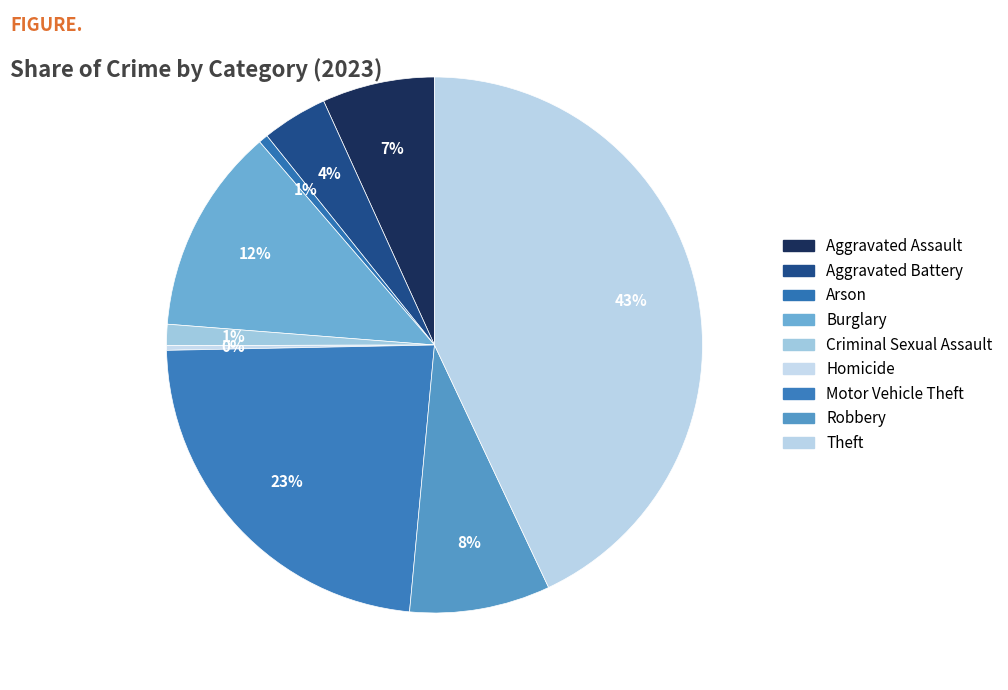

What is the total percentage of Burglary and Robbery?

20.9%